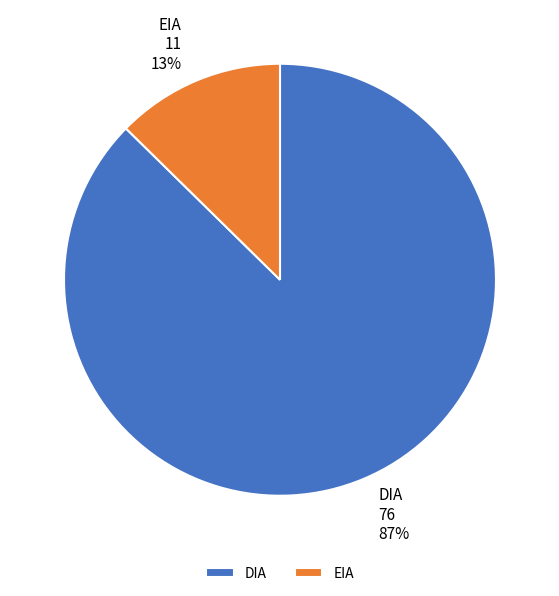

Combined, do DIA and EIA account for over 50%?

Yes